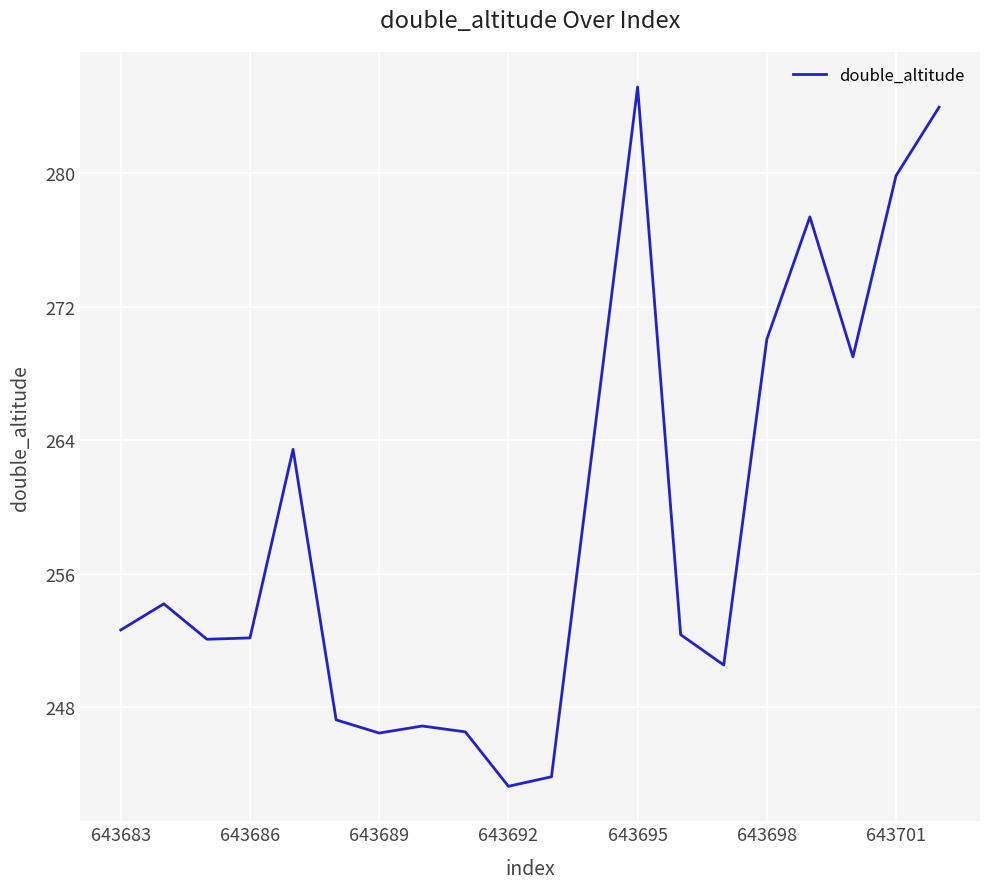

Count the number of categories in the chart.

20